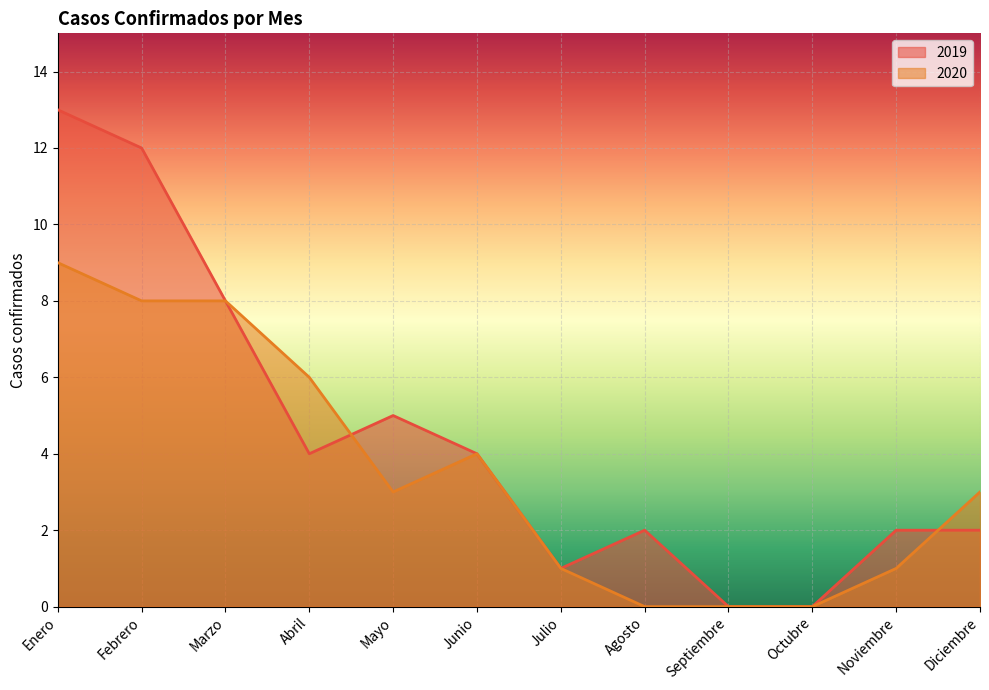

Which category has the lowest value in the 2020 series?

Agosto